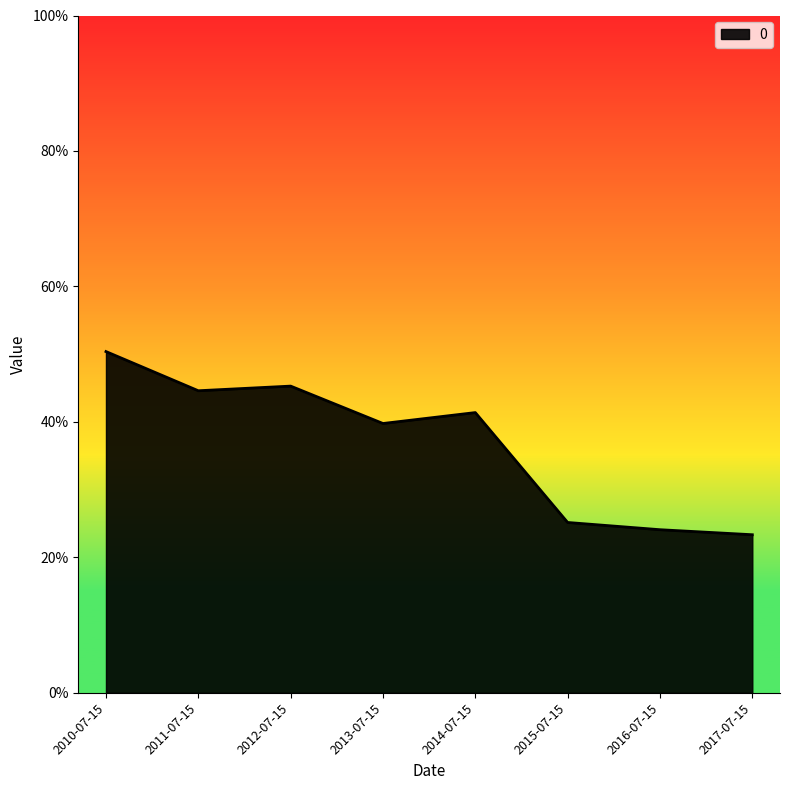

What is the approximate value at 2017-07-15?

0.2